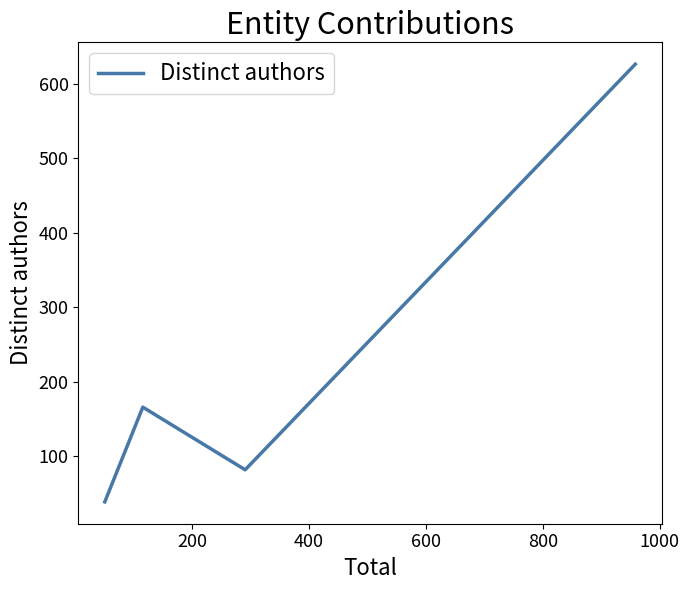

How many interior local valleys (lower than both neighbors) does the data have?

1